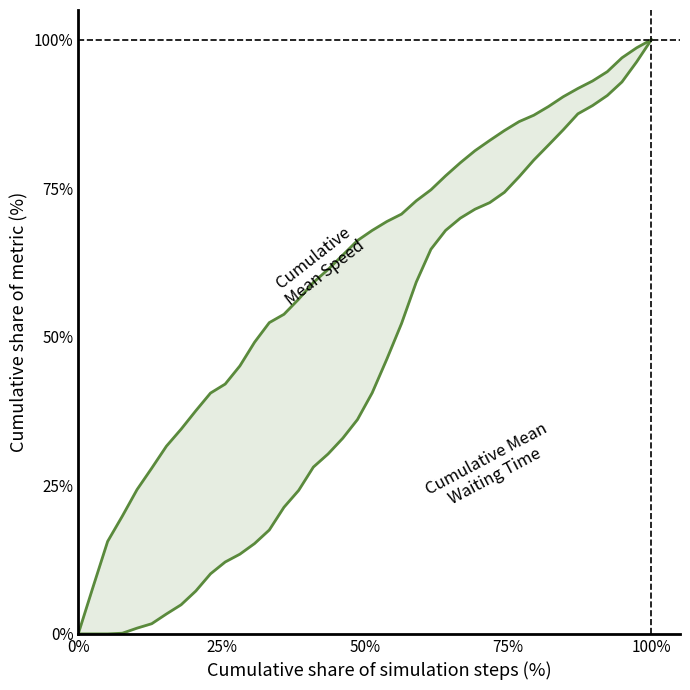

What is the difference between the maximum and minimum values in the Cumulative Mean Speed series?

1.0